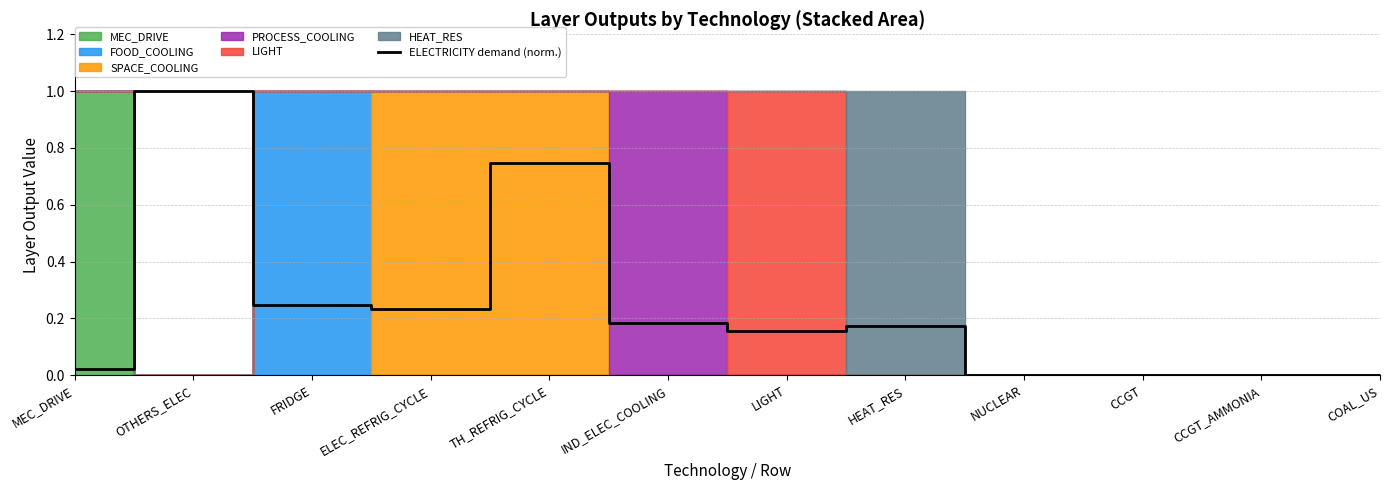

Which has a higher value, FRIDGE or CCGT?

FRIDGE